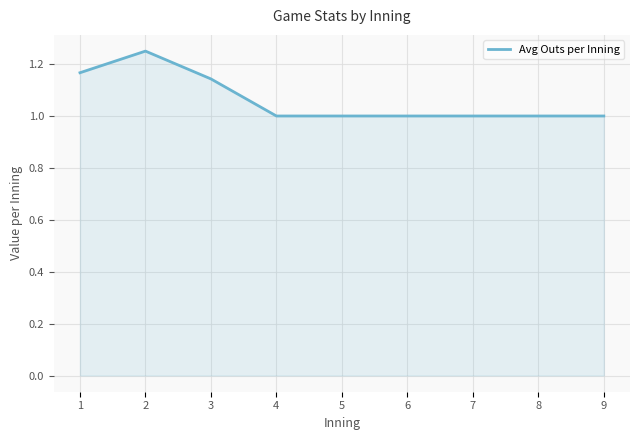

What is the smallest value displayed?

1.0